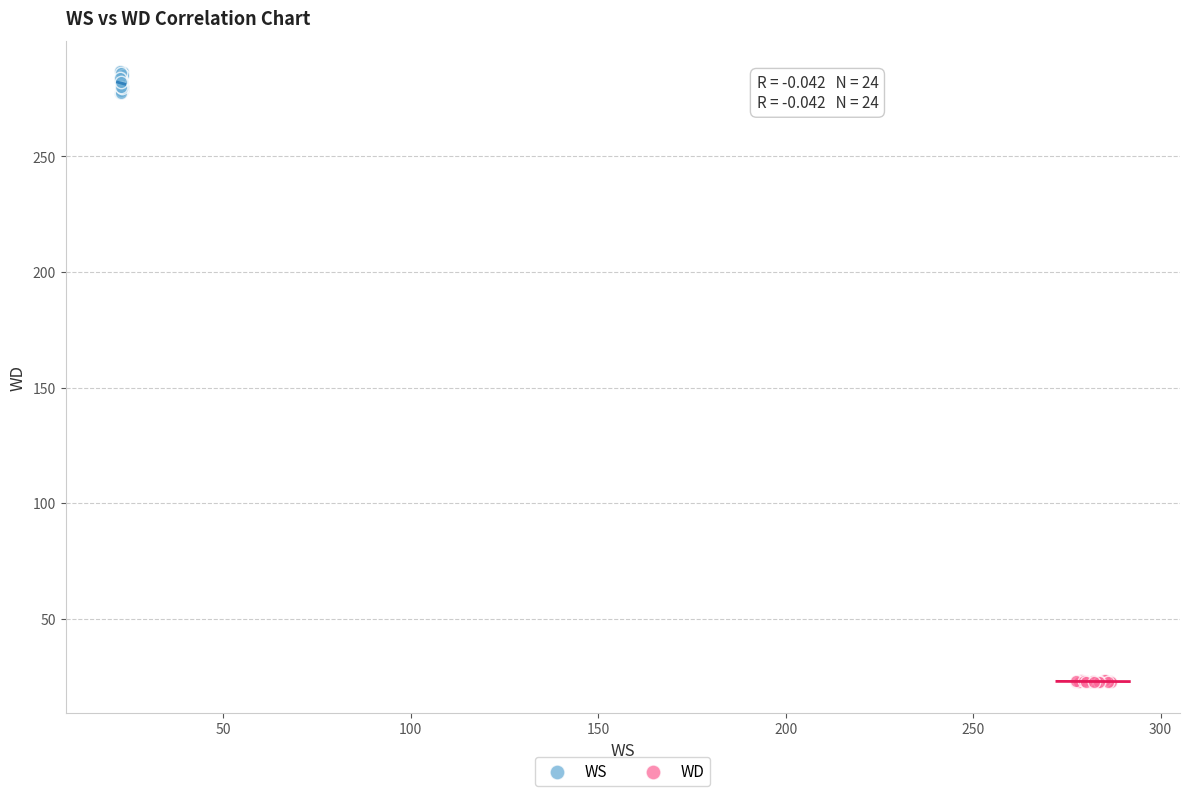

What are all the series names shown in the legend?

WS, WD